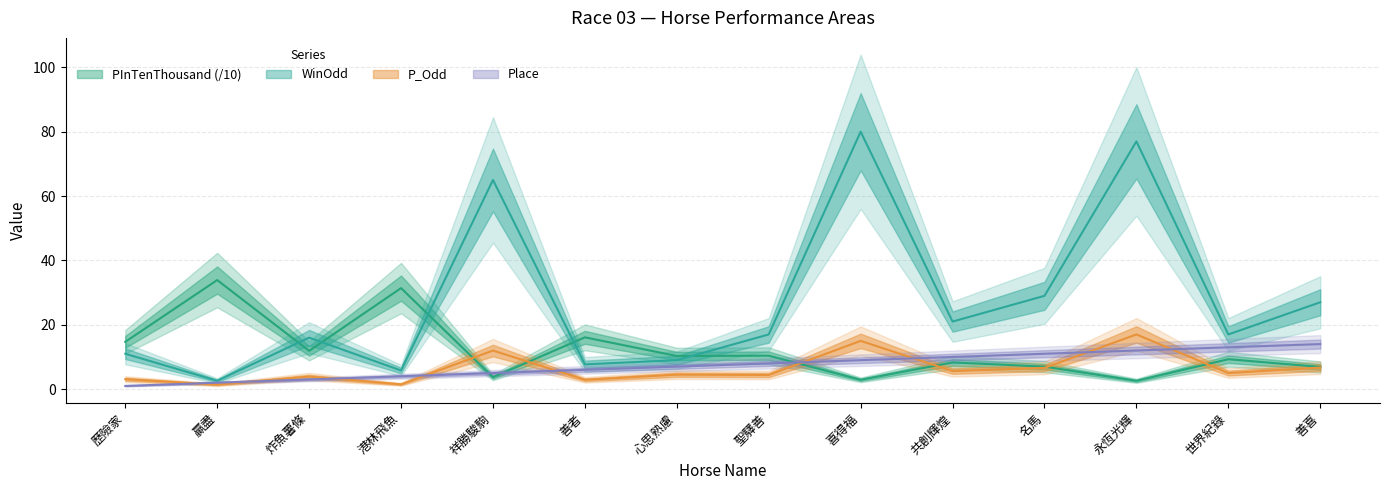

How many data points in WinOdd are above 17?

6